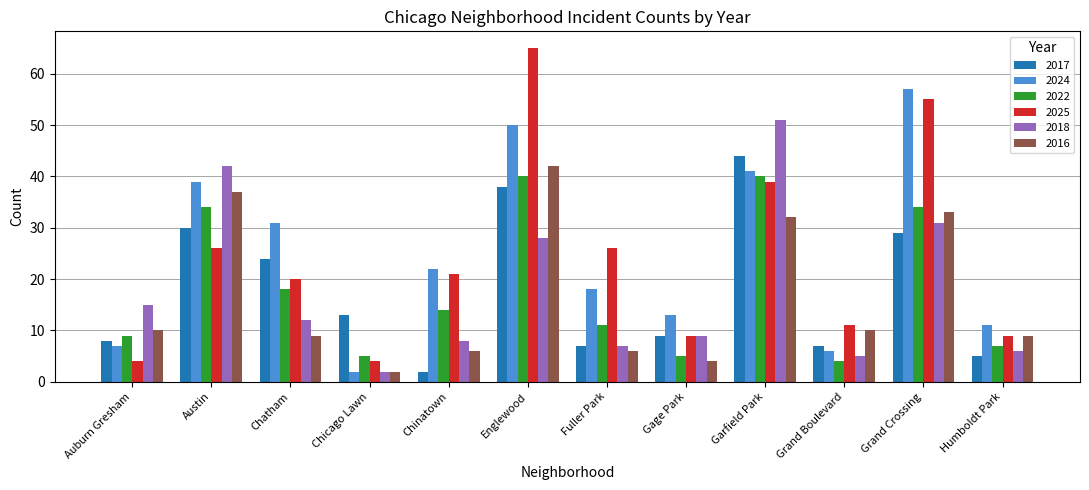

True or false: 2018 has a value of 2 at Fuller Park.

False